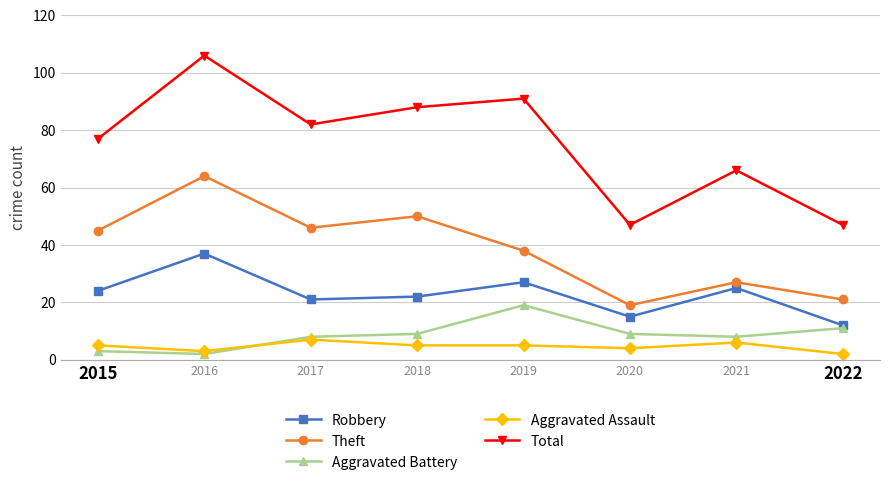

What value does the Total series have at 2019?

91